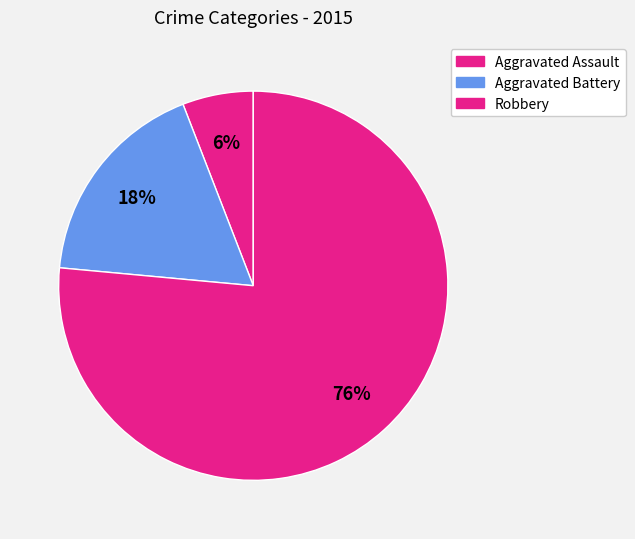

Does any single category account for the majority?

Yes